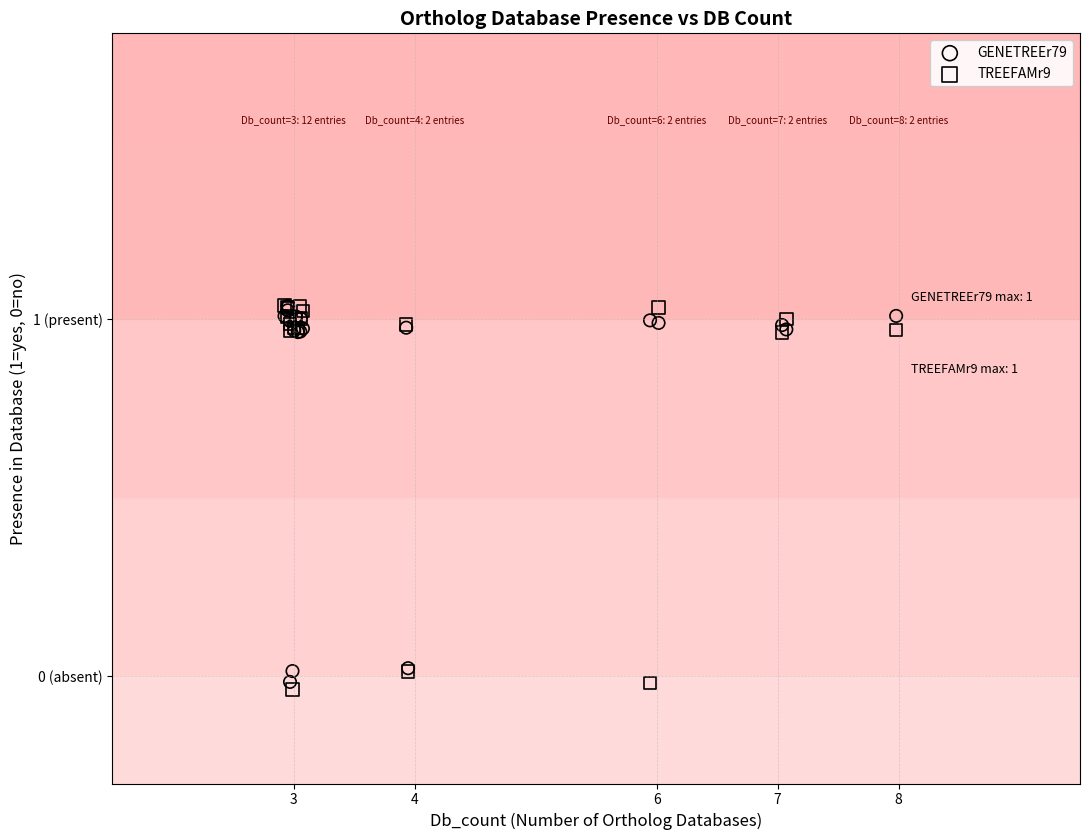

Which series reaches the minimum Y coordinate?

TREEFAMr9